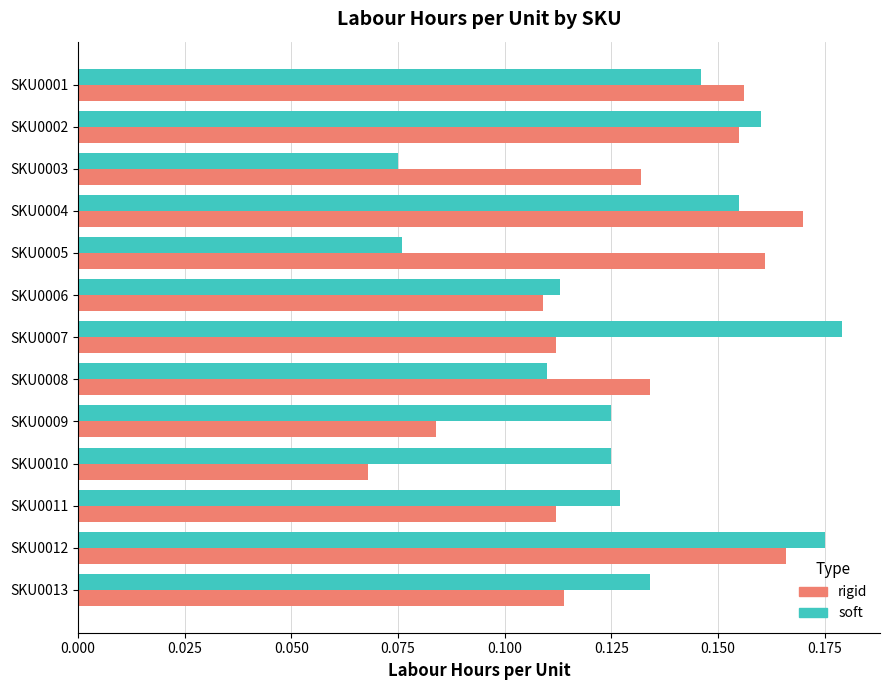

Which category has the highest value in the rigid series?

SKU0004